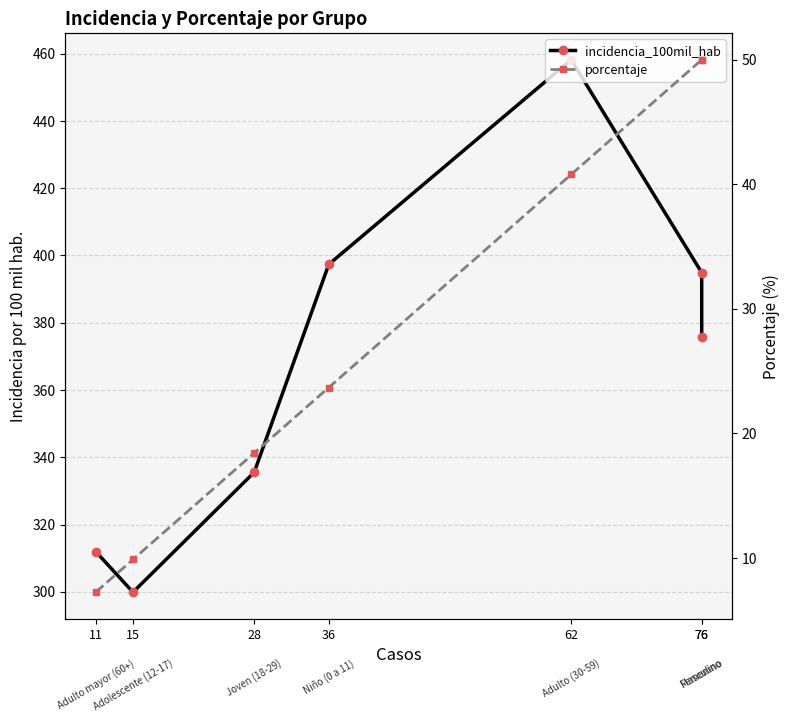

Reading right to left, what are all the values shown in this chart?

incidencia_100mil_hab: 76=375.9	76=394.9	62=458.2	36=397.4	28=335.5	15=299.9	11=312.0
porcentaje: 76=50.0	76=50.0	62=40.8	36=23.7	28=18.4	15=9.9	11=7.2